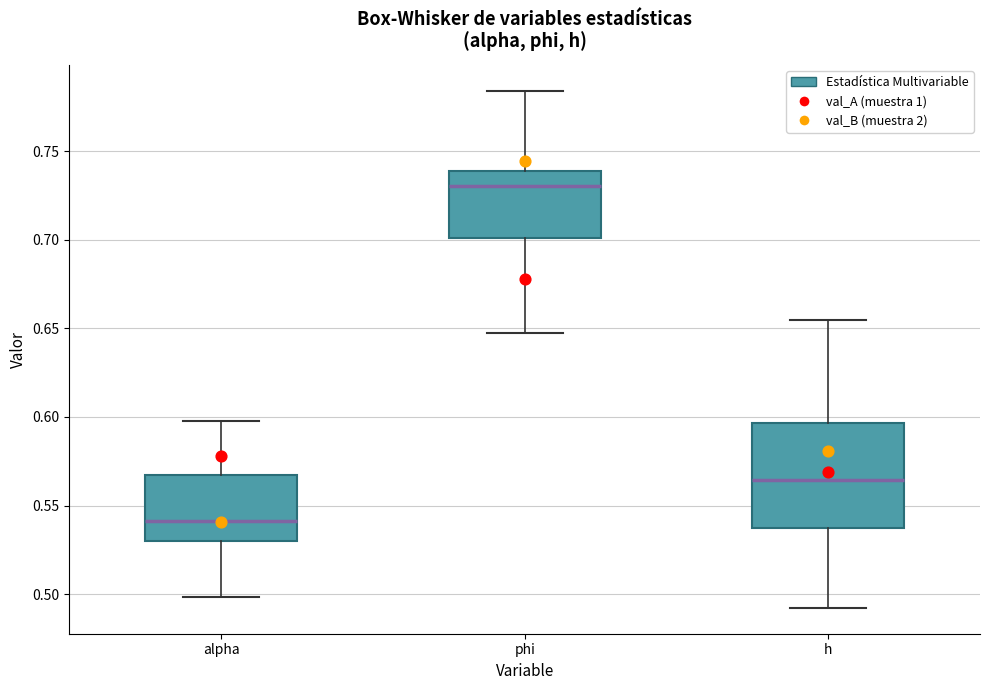

Reading left to right, read every box against the y-axis: the position of its median line, the range the box covers, and the ends of its whiskers. The values are not printed on the chart, so give them approximately, as read against the axis.

alpha: median 0.540, box 0.530 to 0.565, whiskers 0.500 to 0.595
phi: median 0.730, box 0.700 to 0.740, whiskers 0.645 to 0.785
h: median 0.565, box 0.535 to 0.595, whiskers 0.490 to 0.655